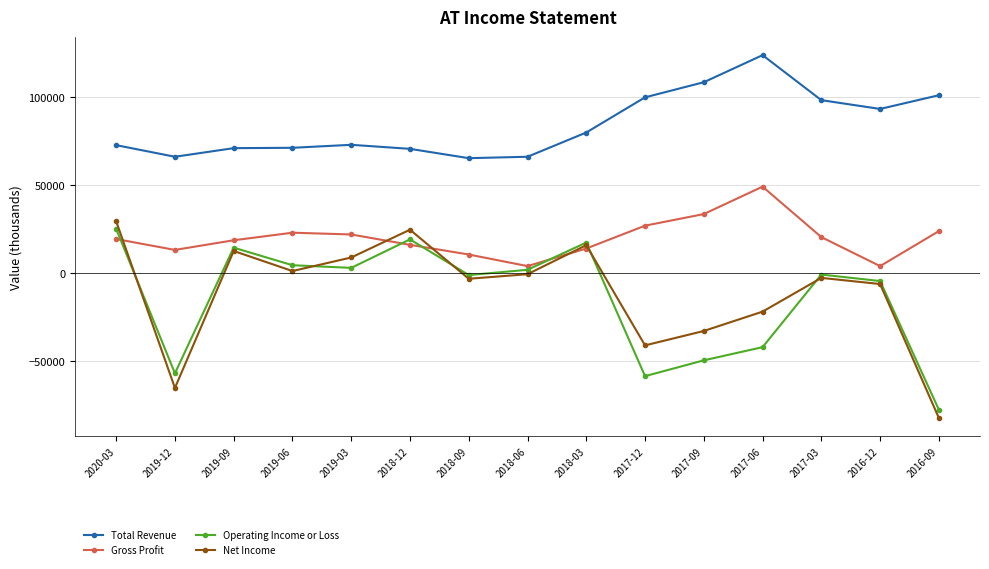

What is the difference between the Total Revenue values at 2017-03 and 2017-12?

1600